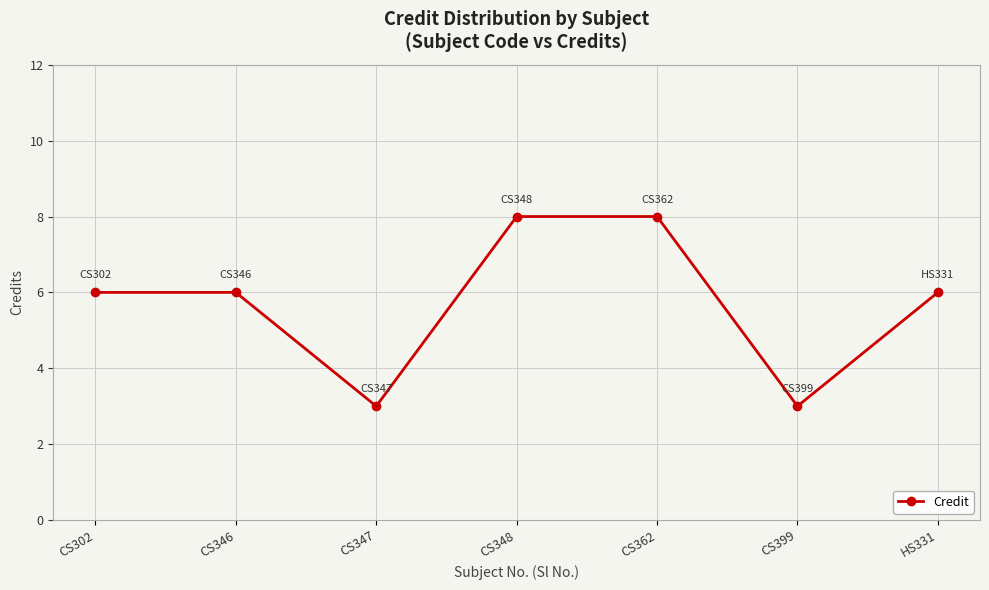

Which has a higher value, CS399 or CS346?

CS346